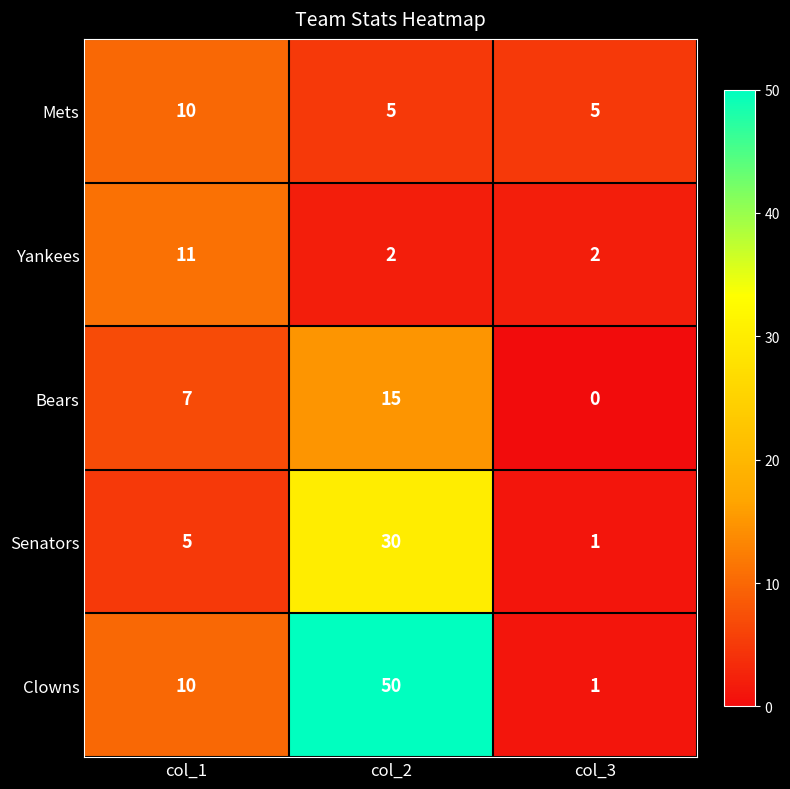

What is the highest value of the Yankees series?

11